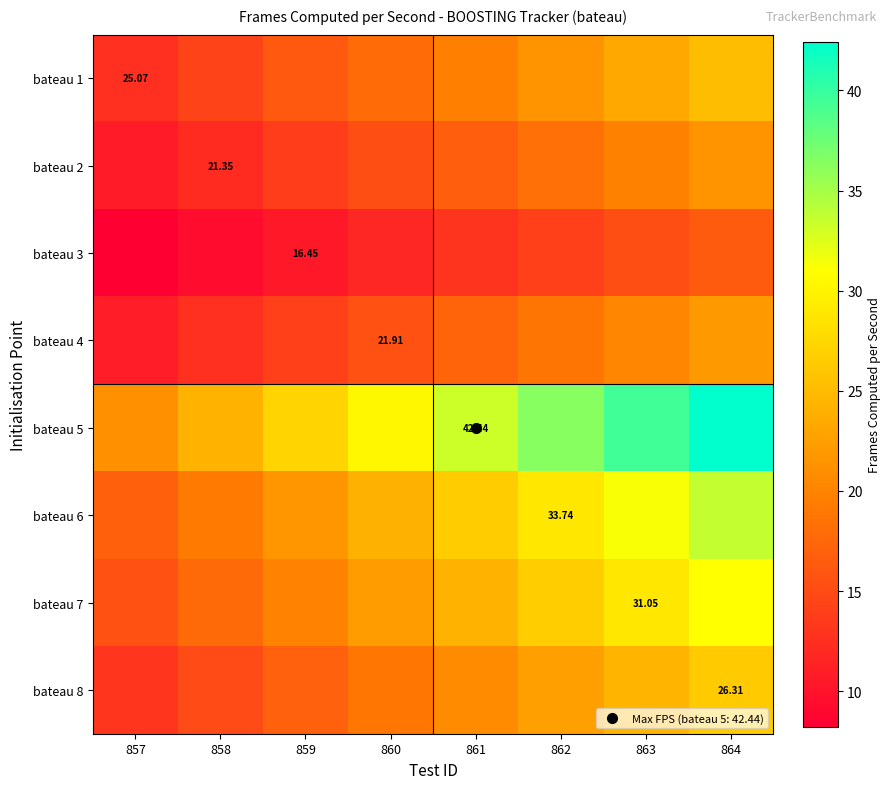

True or false: bateau 8 has a value of 13.2 at 857.

True